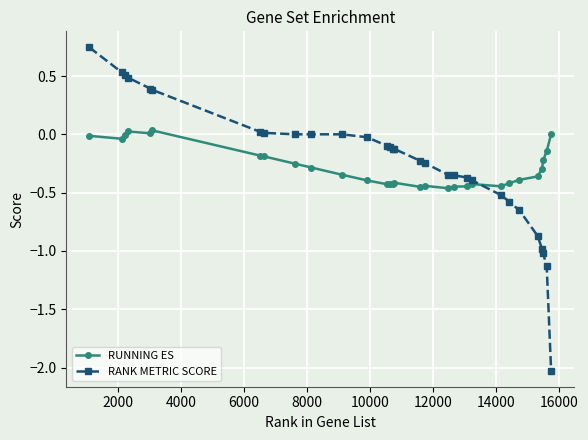

True or false: RUNNING ES has more than 2 interior local peaks.

True